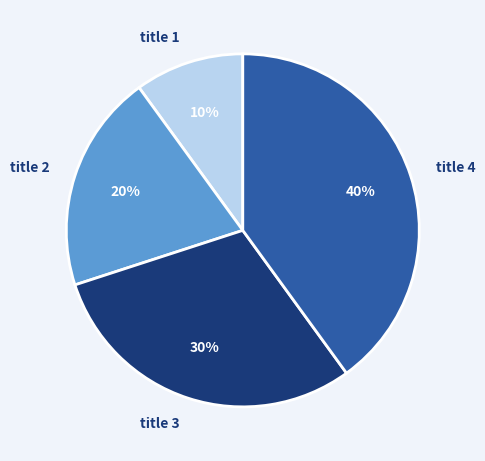

What is the smallest slice in the pie chart?

title 1